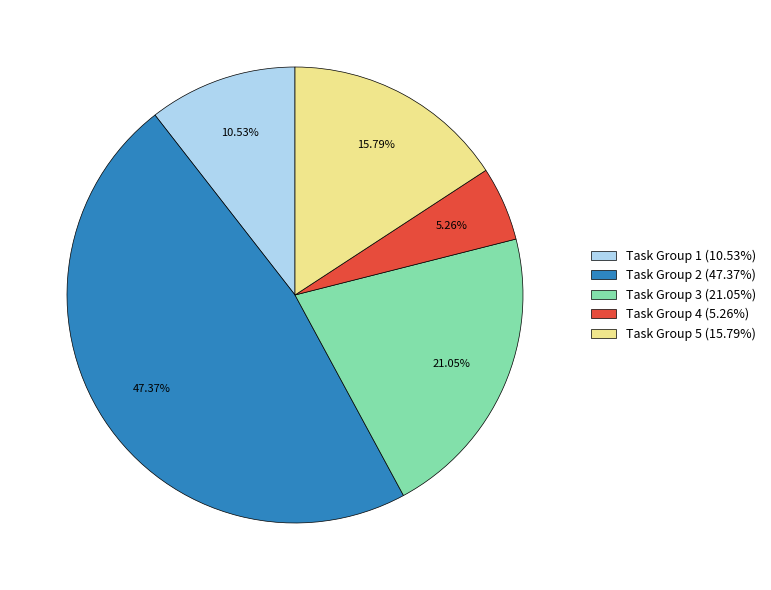

Does Task Group 4 (5.26%) account for over 50% of the chart?

No